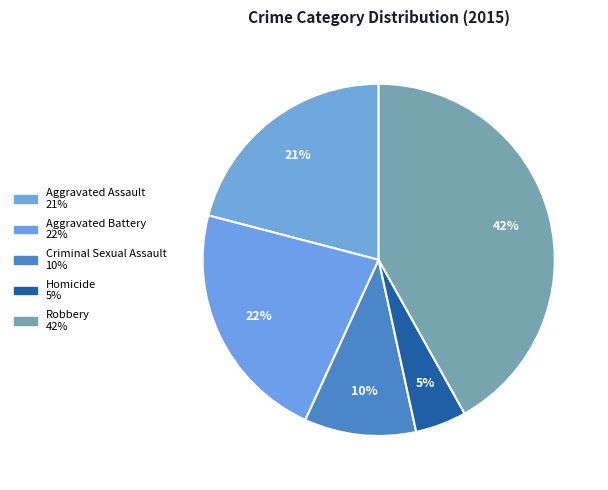

To the nearest percent, what percentage of the pie is Homicide?

5%